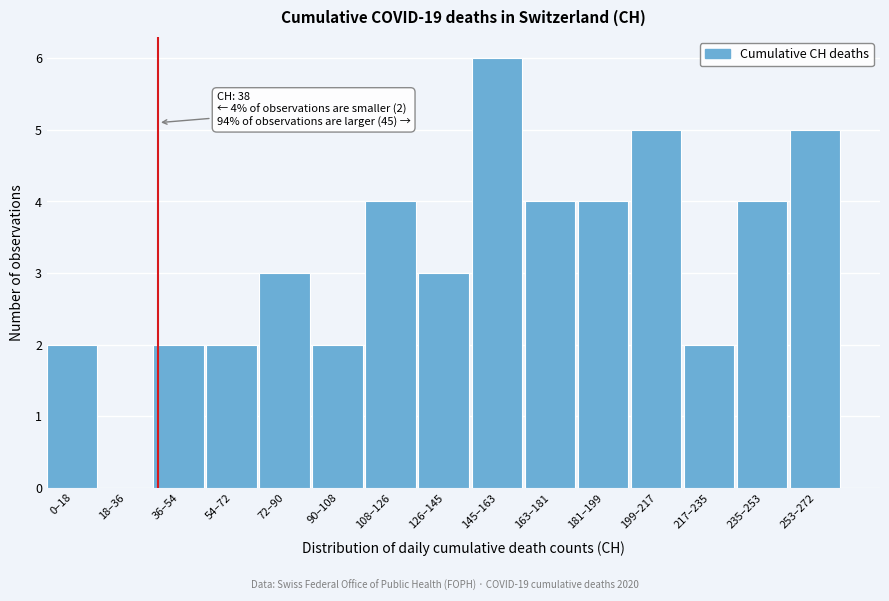

Reading right to left, extract all data points from this chart.

253–272=5	235–253=4	217–235=2	199–217=5	181–199=4	163–181=4	145–163=6	126–145=3	108–126=4	90–108=2	72–90=3	54–72=2	36–54=2	18–36=0	0–18=2